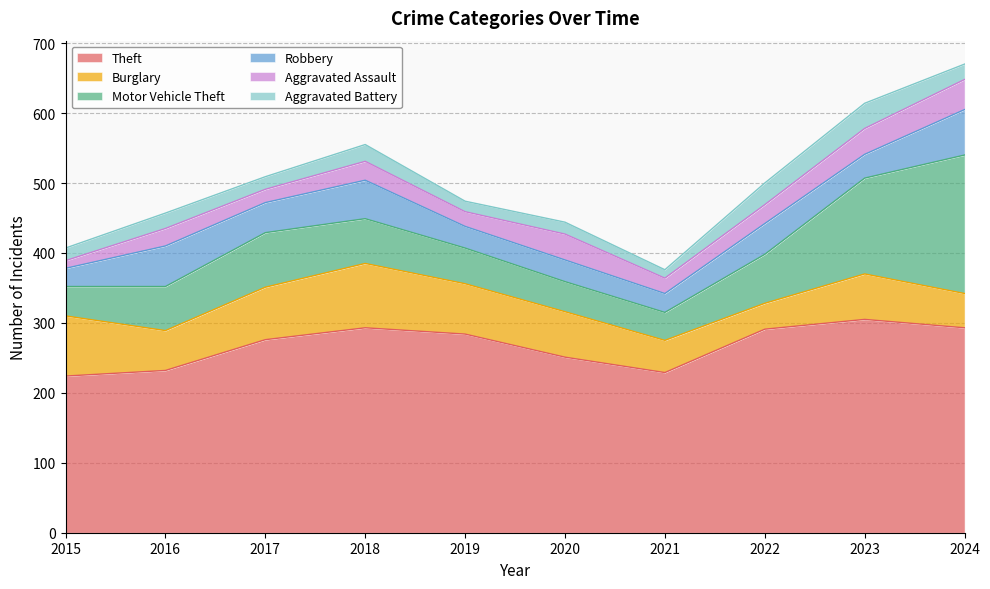

Between 2018 and 2022, which series saw the biggest shift?

Burglary